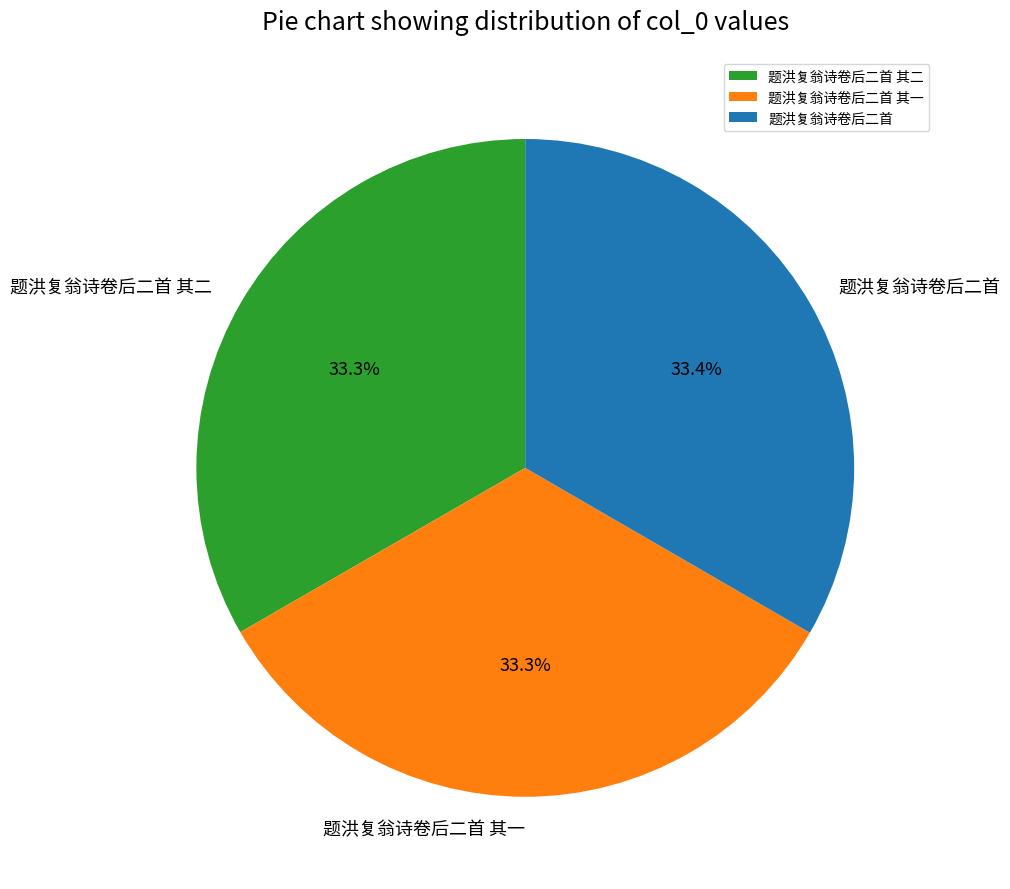

What is the ratio of the value at 题洪复翁诗卷后二首 其二 to the value at 题洪复翁诗卷后二首 其一?

1.0